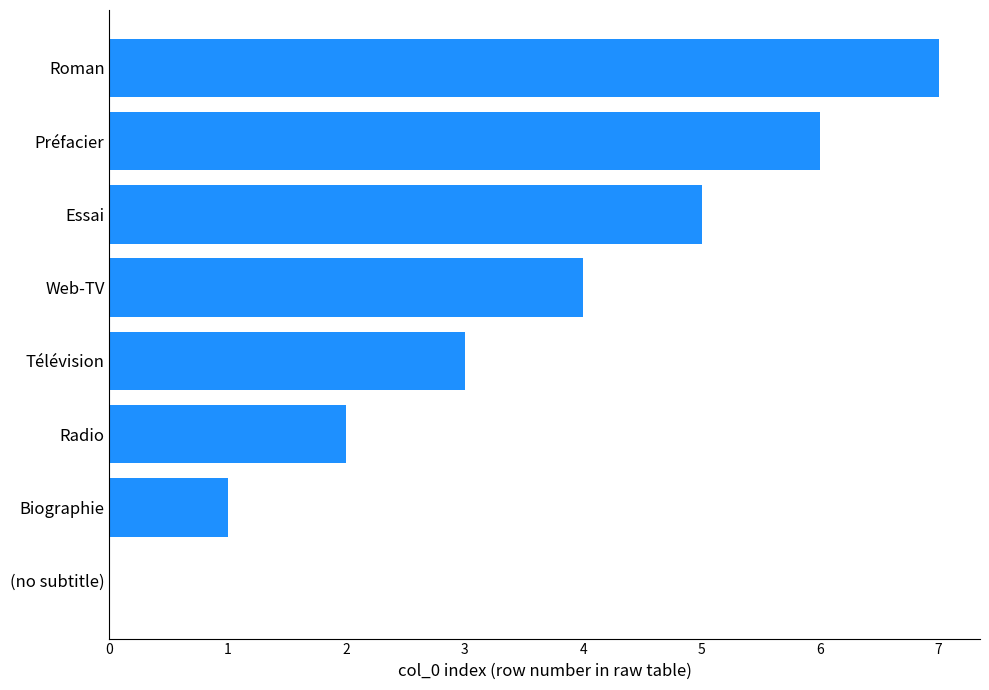

How many data points does each series have?

8